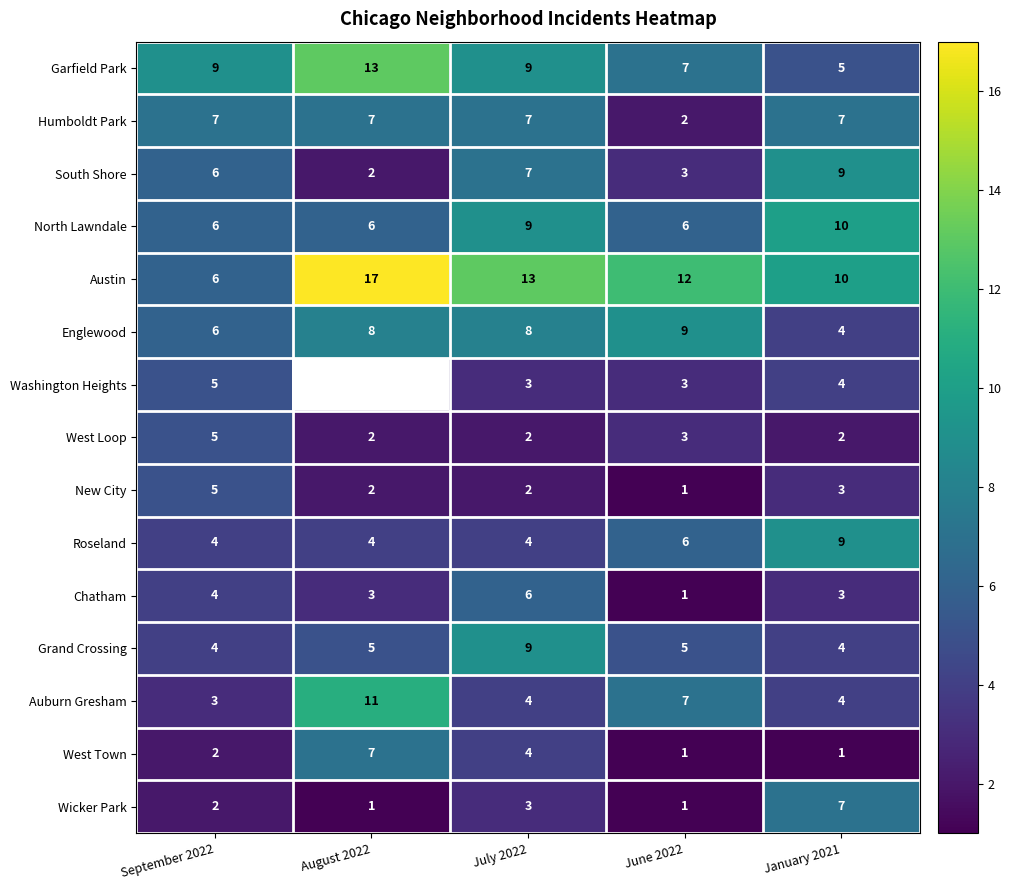

How many West Town values are between 1 and 4?

4